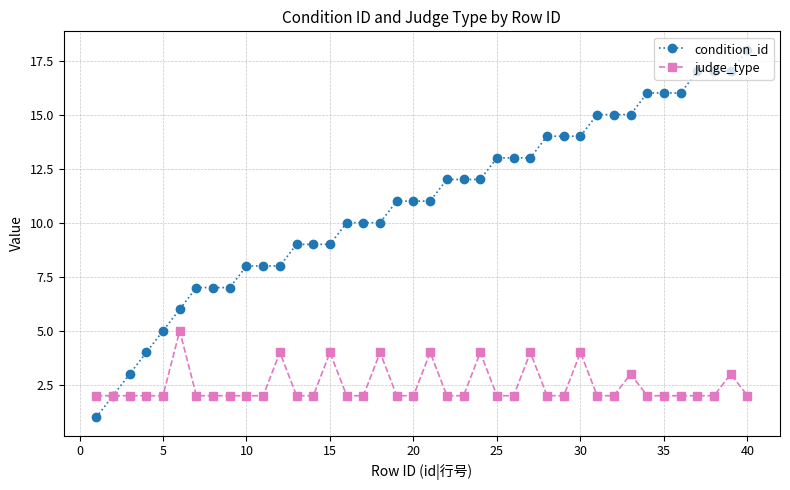

What are all the series names shown in the legend?

condition_id, judge_type